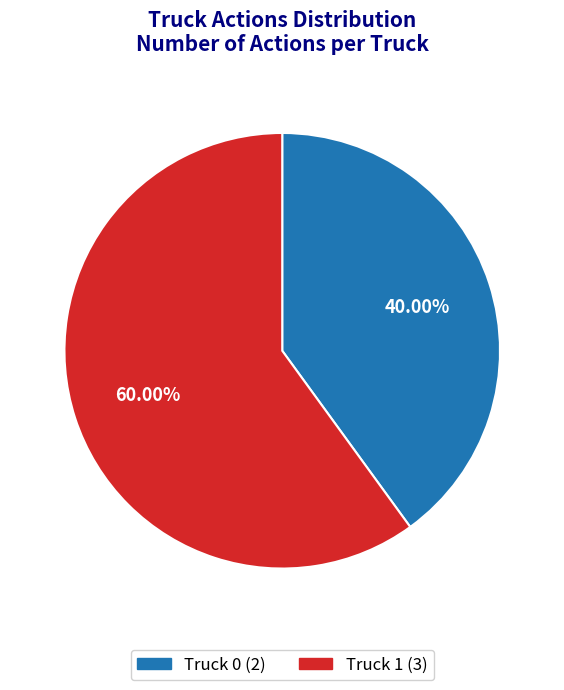

Rank the categories by value from highest to lowest.

Truck 1, Truck 0